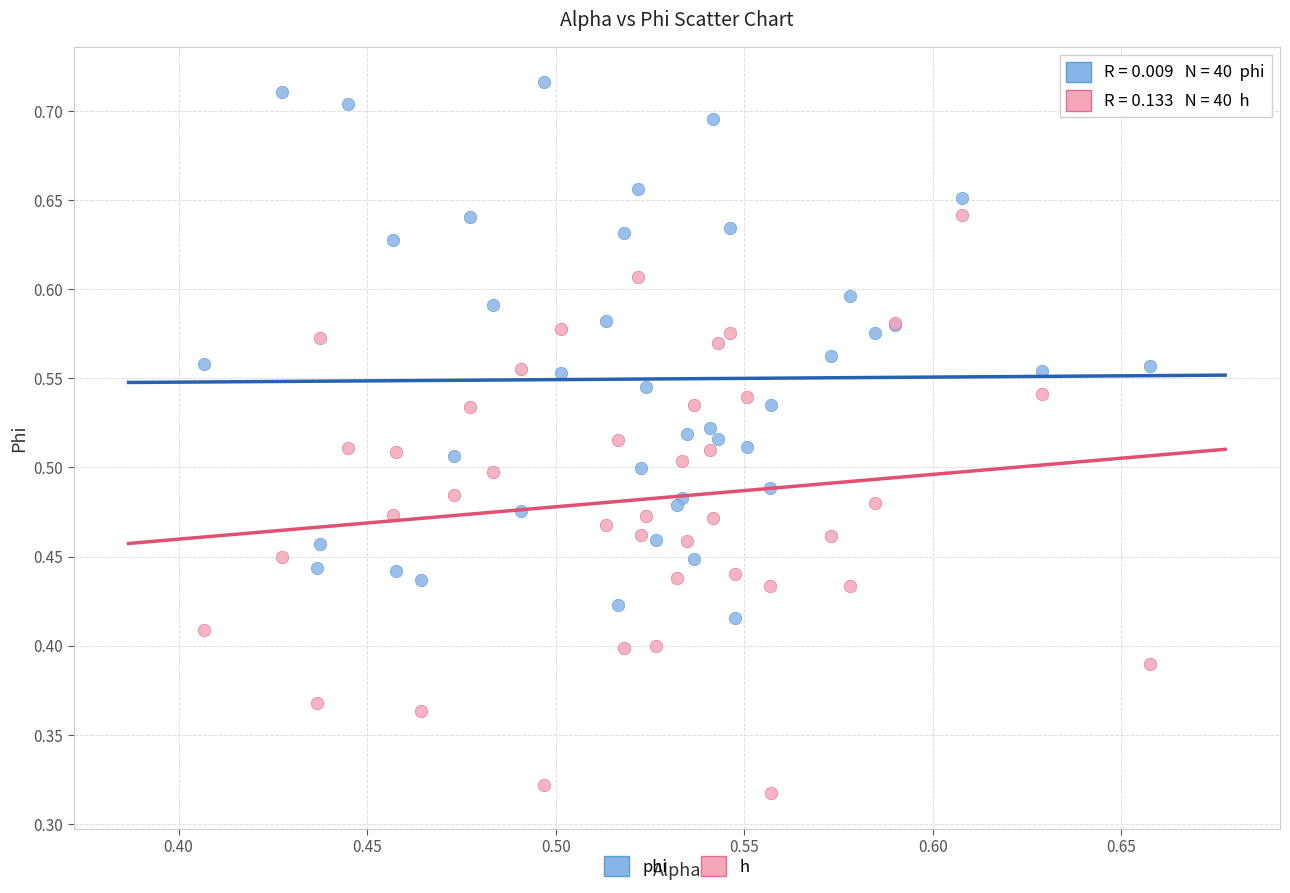

Which series reaches the maximum Y coordinate?

phi